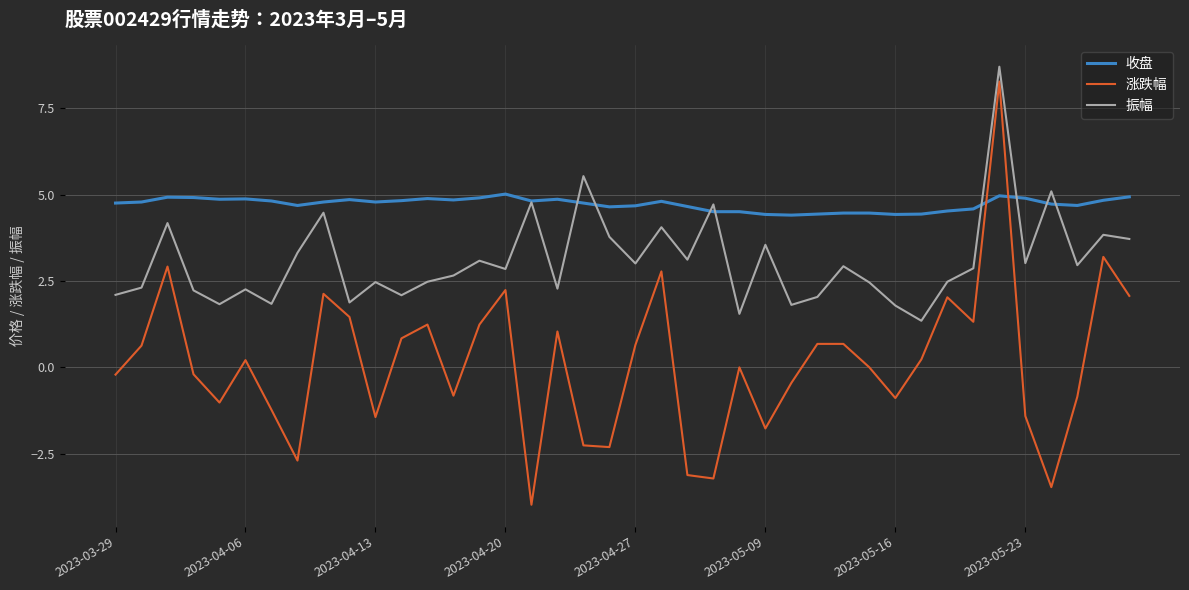

Which series has the largest range (max minus min)?

涨跌幅